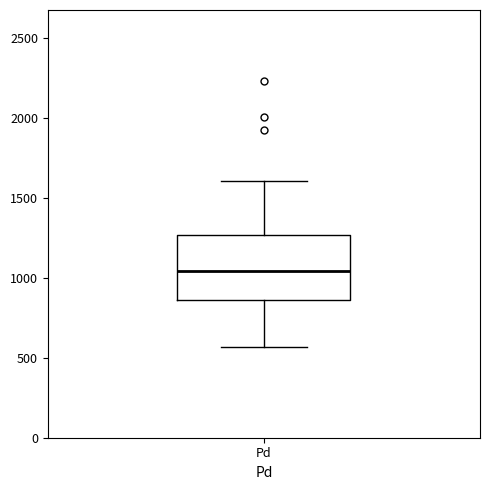

Read this box plot against the y-axis: the position of the median line, the range covered by the box, and the ends of both whiskers. The values are not printed on the chart, so give them approximately, as read against the axis.

median 1050, box 850 to 1250, whiskers 550 to 1600